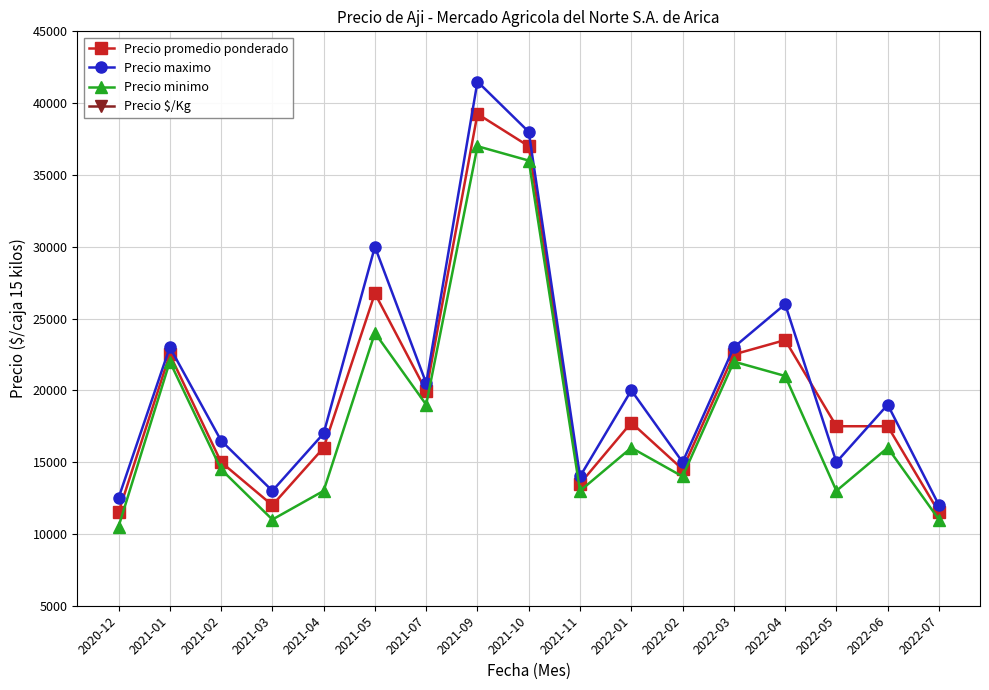

What is the approximate value of Precio promedio ponderado at 2022-01, to the nearest 100?

17800